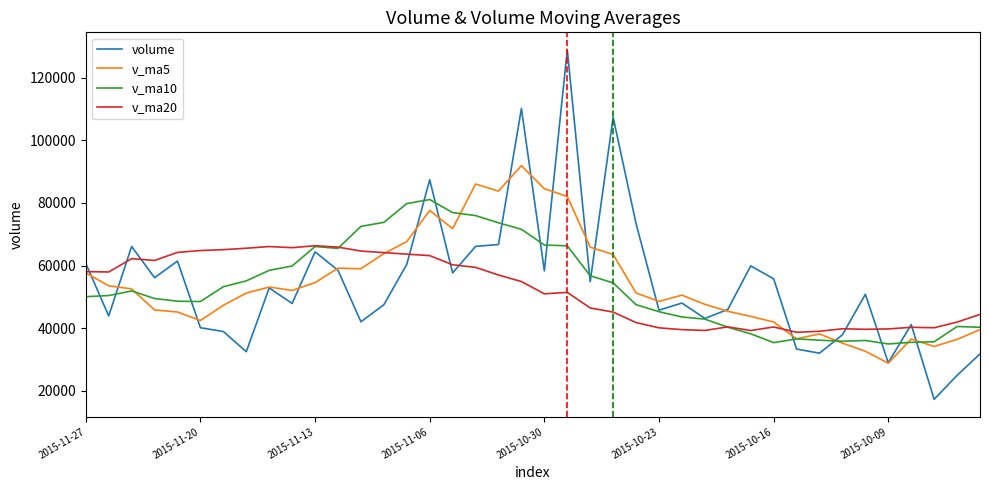

What are all the series names shown in the legend?

volume, v_ma5, v_ma10, v_ma20